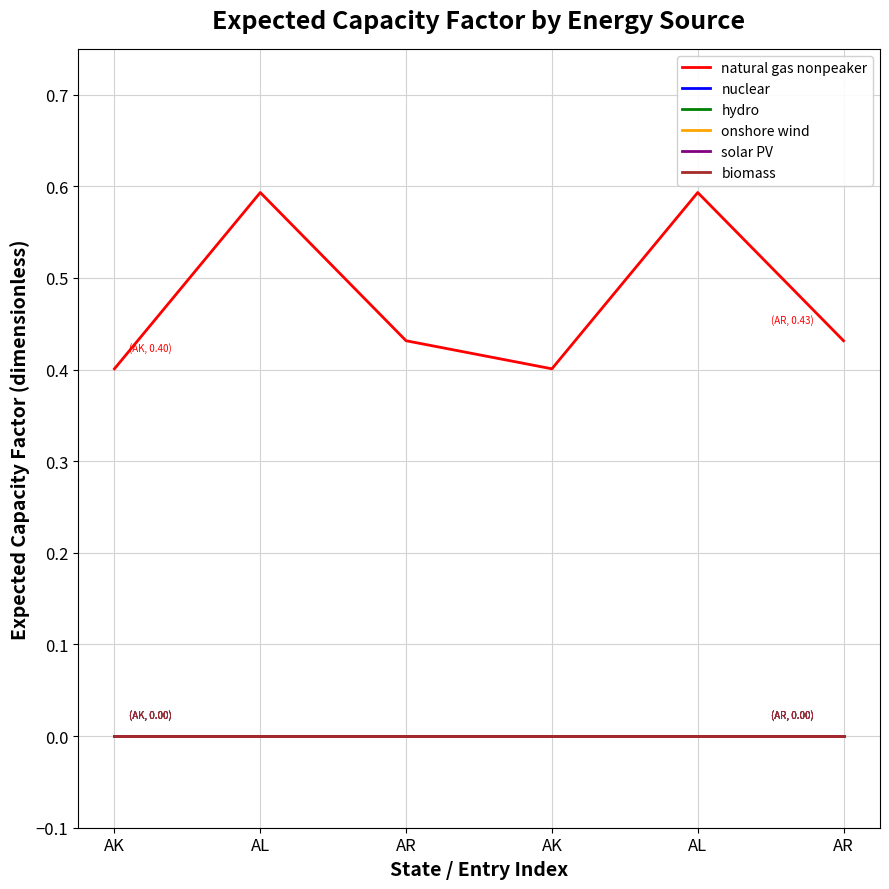

Which series changed the most between AR and AK?

natural gas nonpeaker